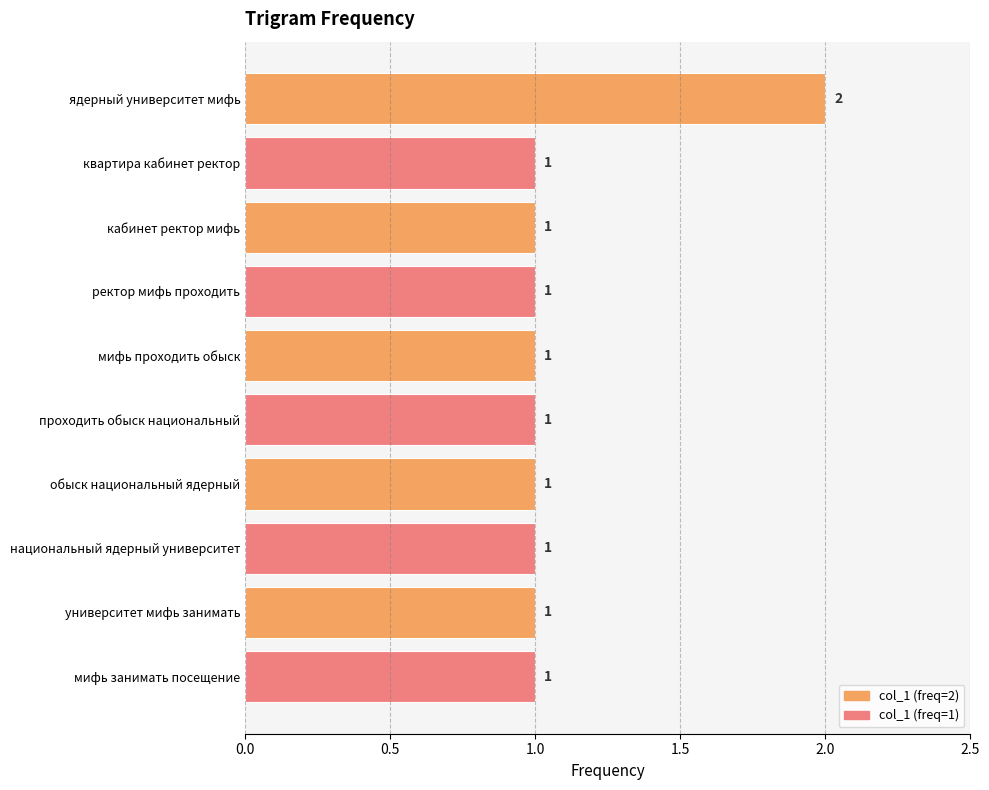

Does the chart contain stacked bars?

No